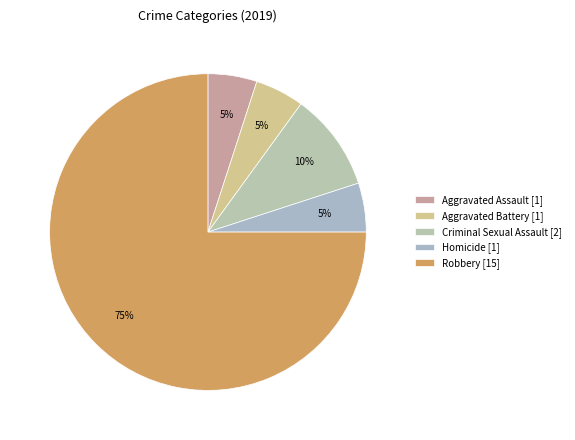

Combined, what portion of the pie is Criminal Sexual Assault and Robbery?

85.0%